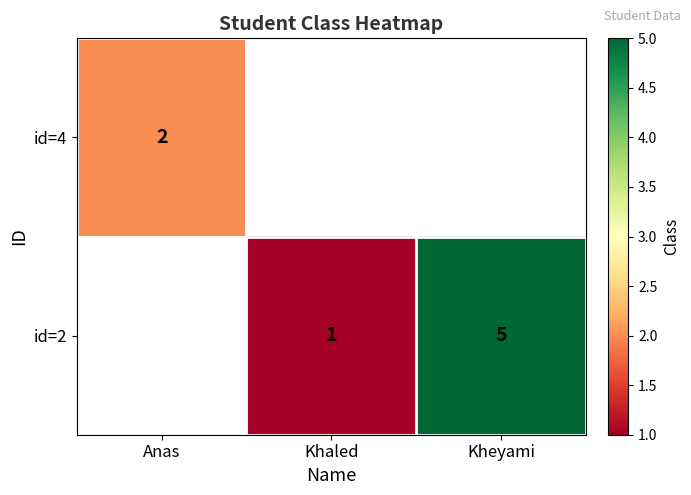

What is the difference between the id=2 values at Khaled and Kheyami?

4